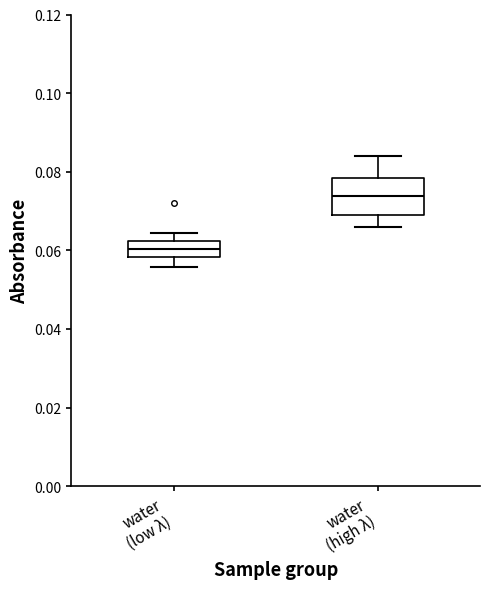

Reading left to right, read every box against the y-axis: the position of its median line, the range the box covers, and the ends of its whiskers. The values are not printed on the chart, so give them approximately, as read against the axis.

water (low λ): median 0.060, box 0.058 to 0.062, whiskers 0.056 to 0.064
water (high λ): median 0.074, box 0.068 to 0.078, whiskers 0.066 to 0.084